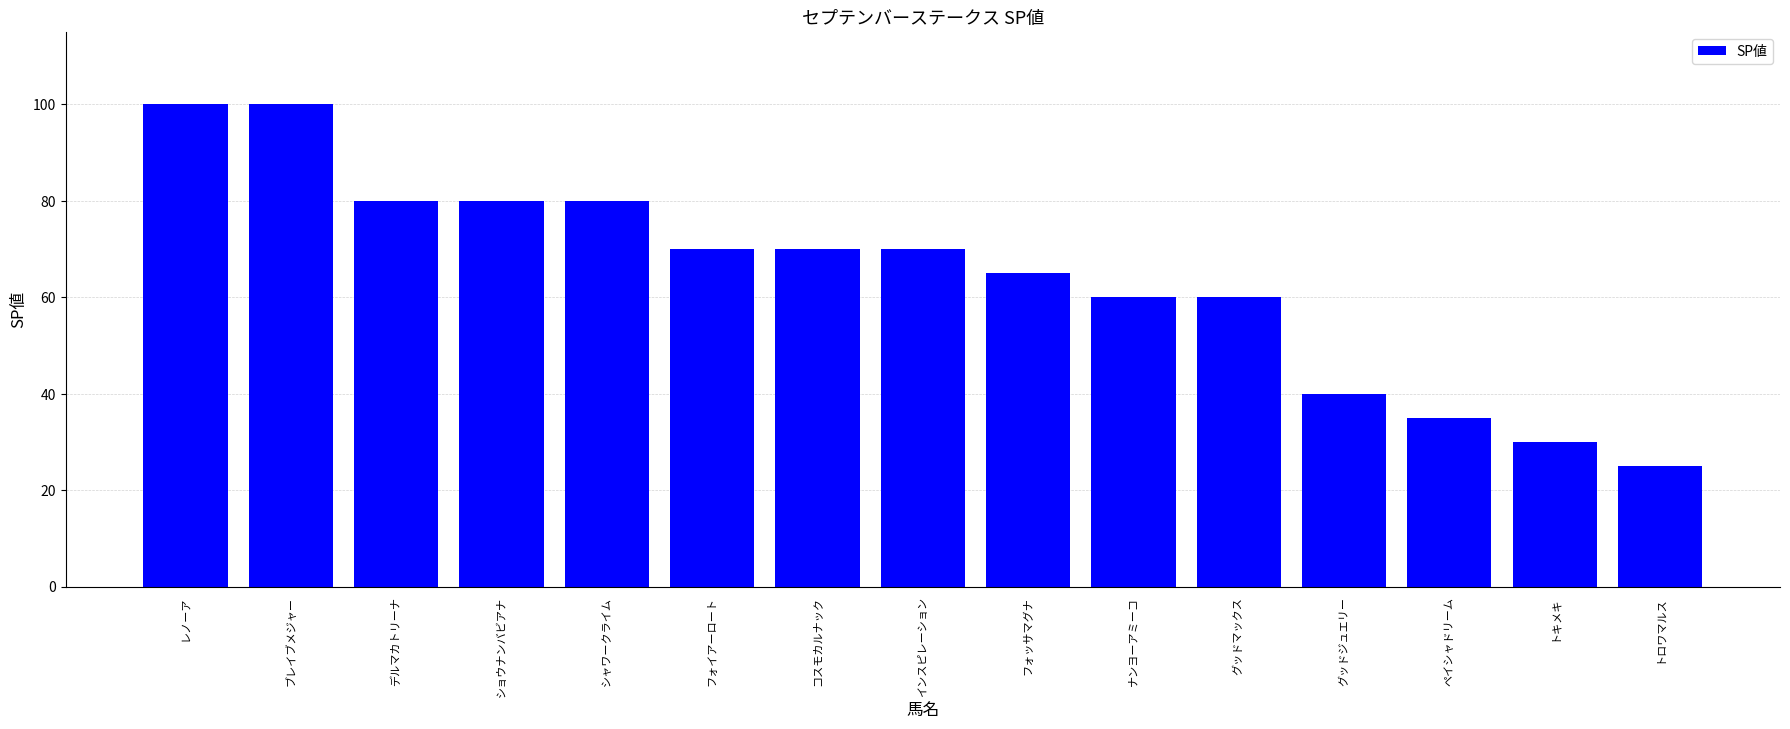

What is the sum of the values at トキメキ and コスモカルナック?

100